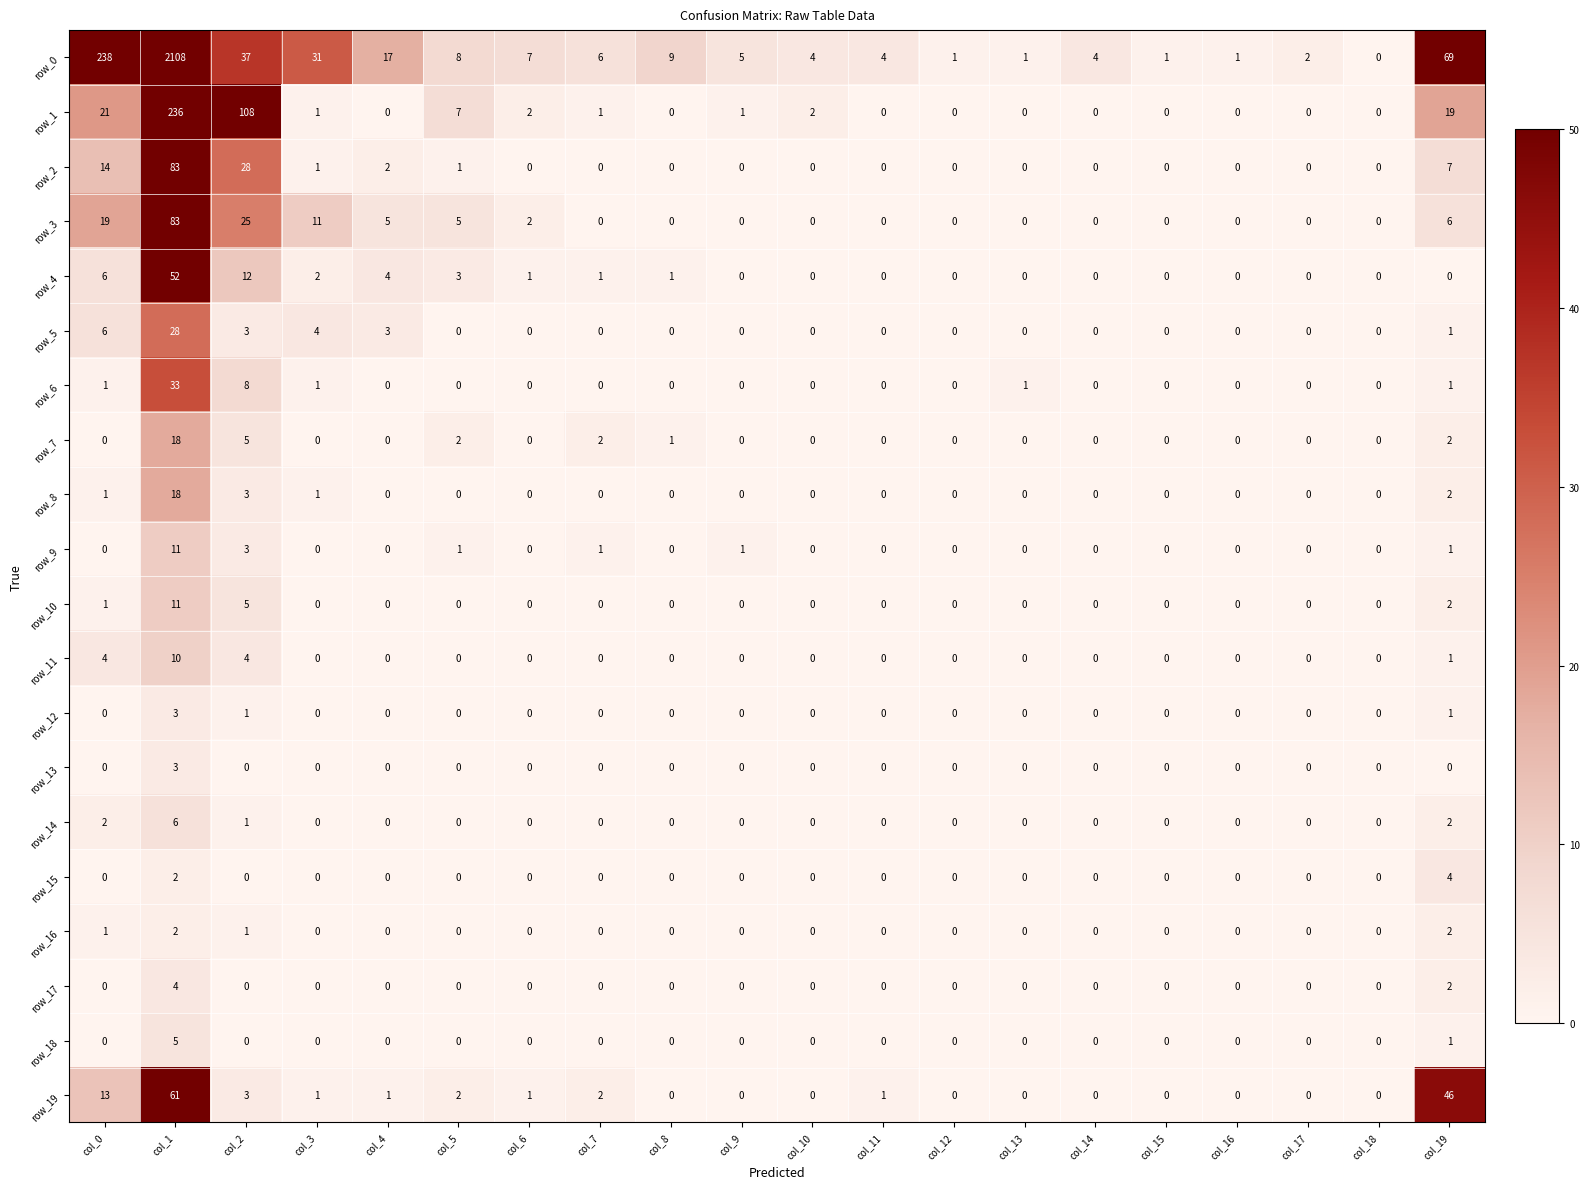

What is the average value of the row_11 series?

1